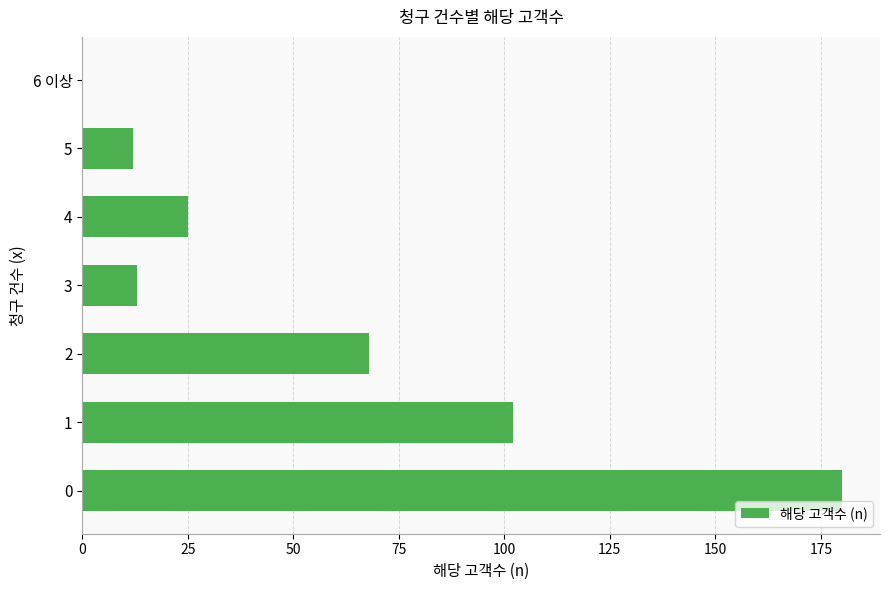

What is the greatest value displayed?

180